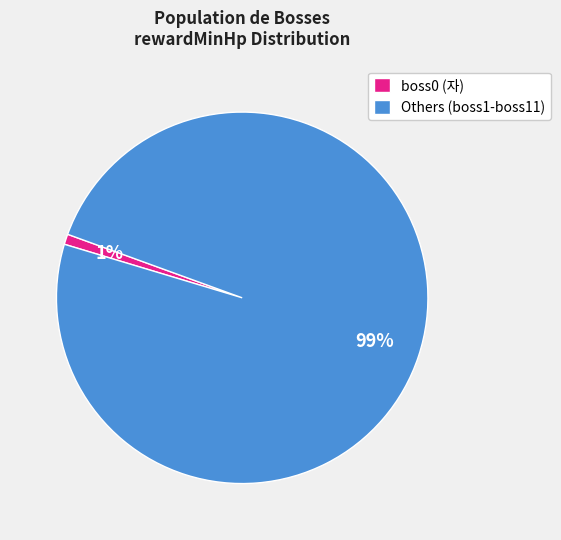

Is there any slice that represents more than half of the pie?

Yes